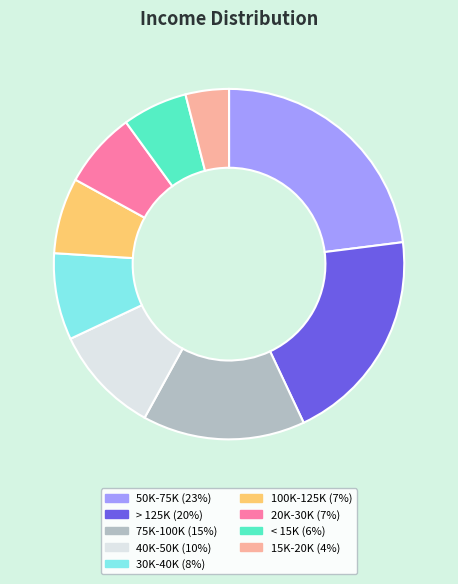

Does 40K-50K represent more than half of the total?

No